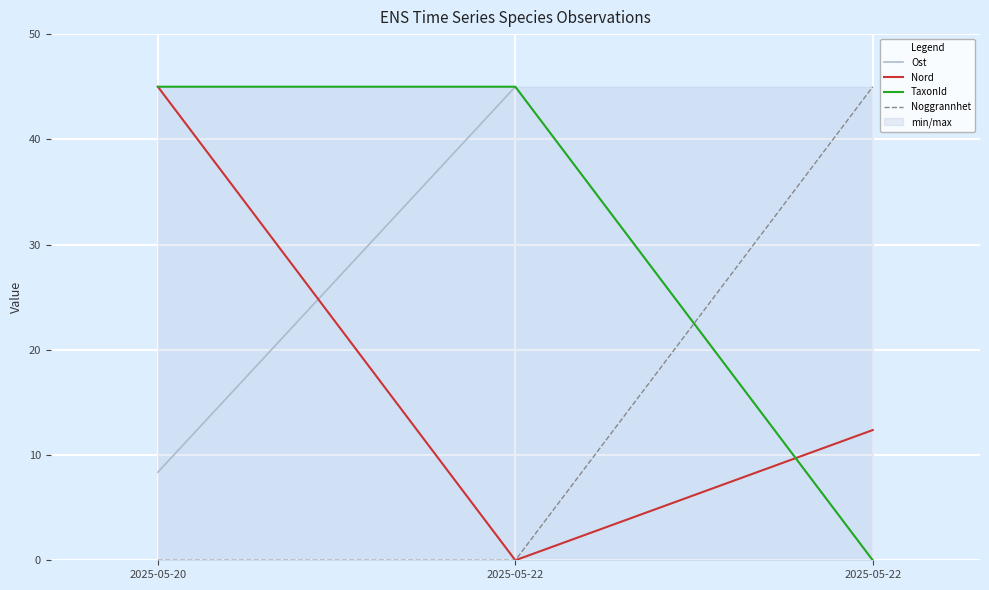

Which series has the largest total across all categories?

TaxonId